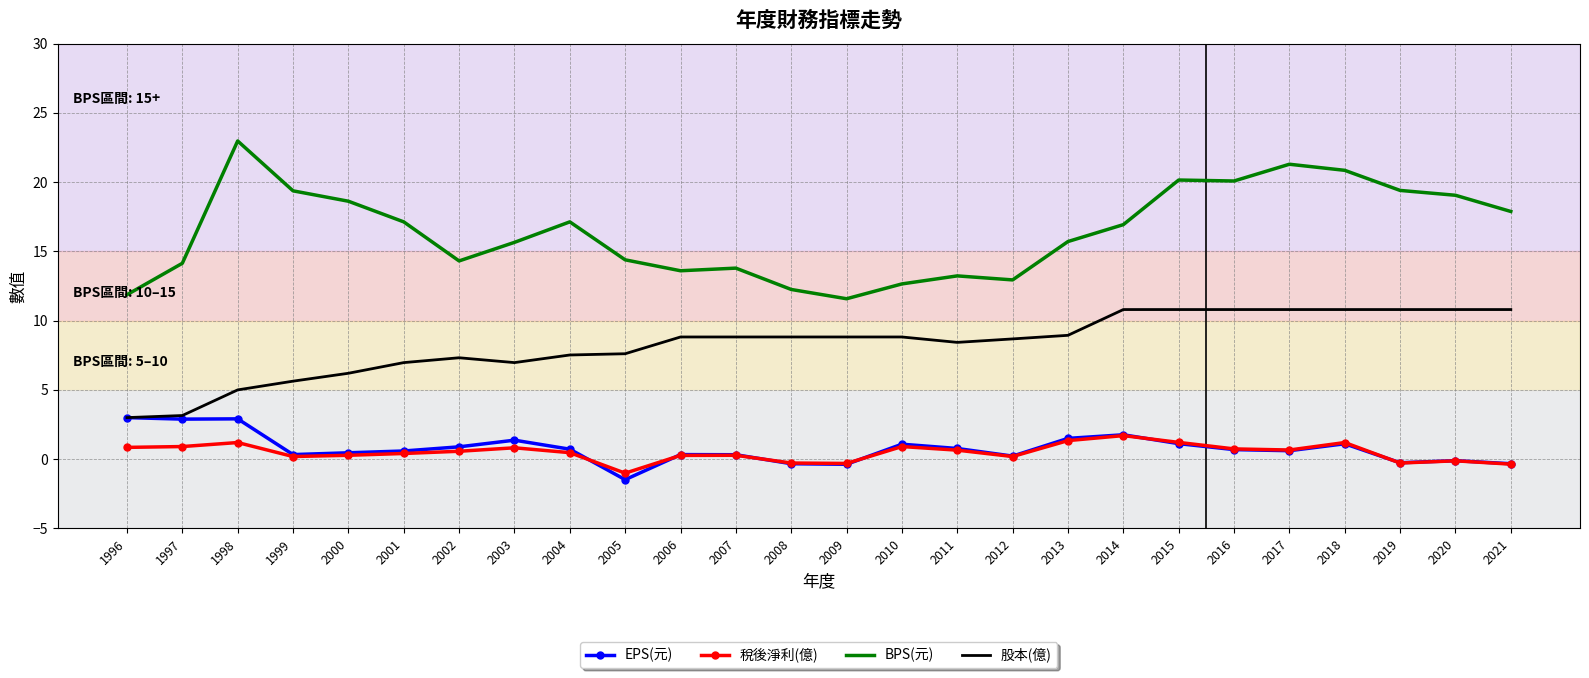

What are all the series names shown in the legend?

EPS(元), 稅後淨利(億), BPS(元), 股本(億)